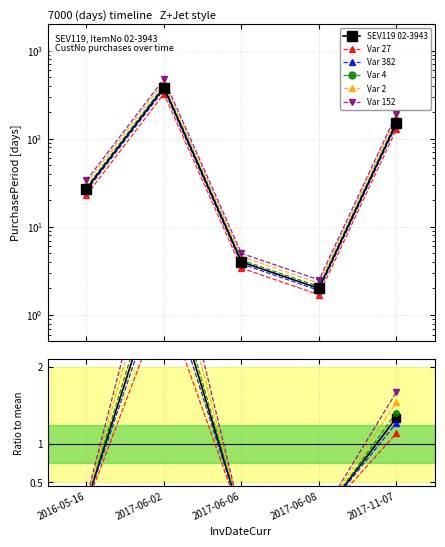

What position from the right is 2016-05-16?

5